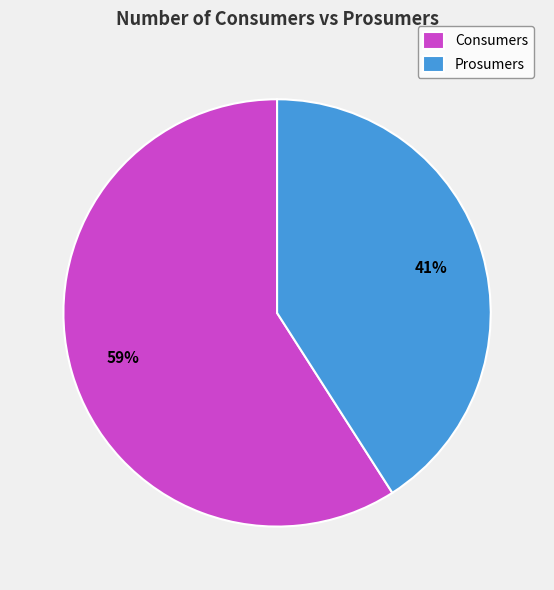

Does Consumers account for over 50% of the chart?

Yes